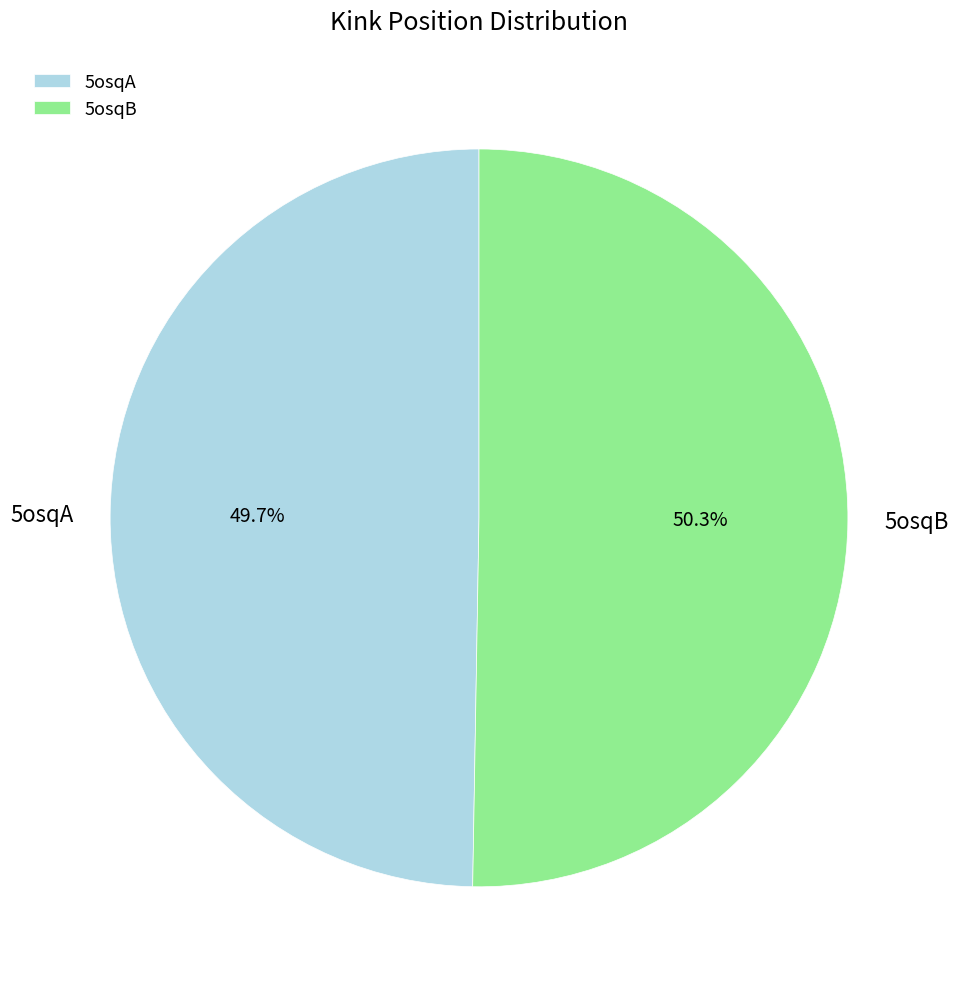

True or false: 5osqB accounts for 37% of the total.

False